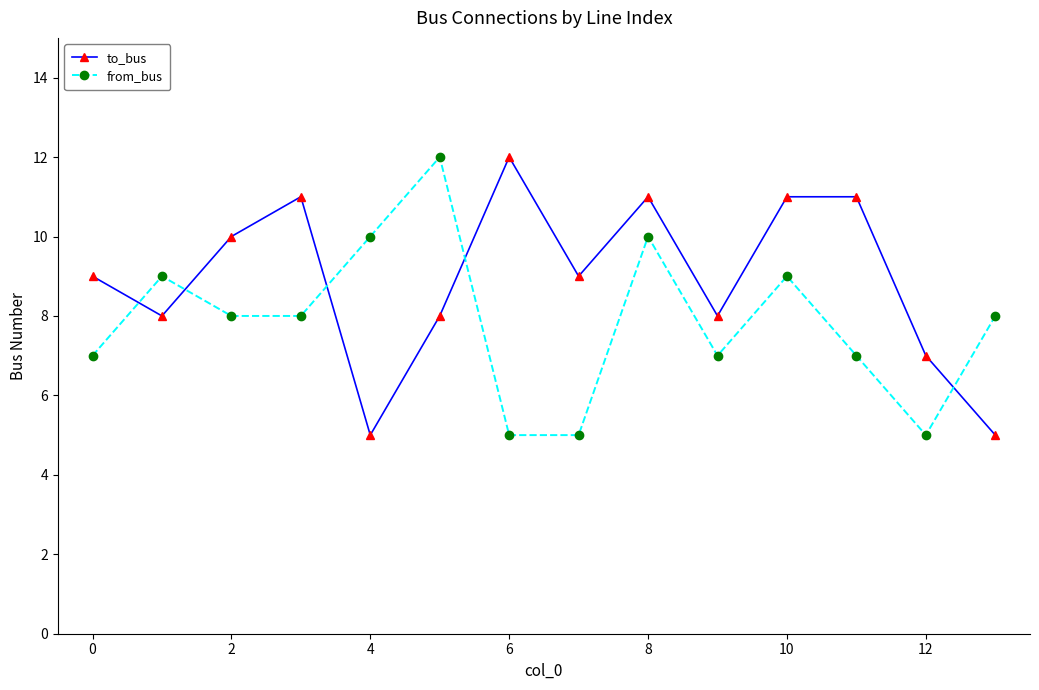

In to_bus, how many points are lower than both neighbors (excluding endpoints)?

4